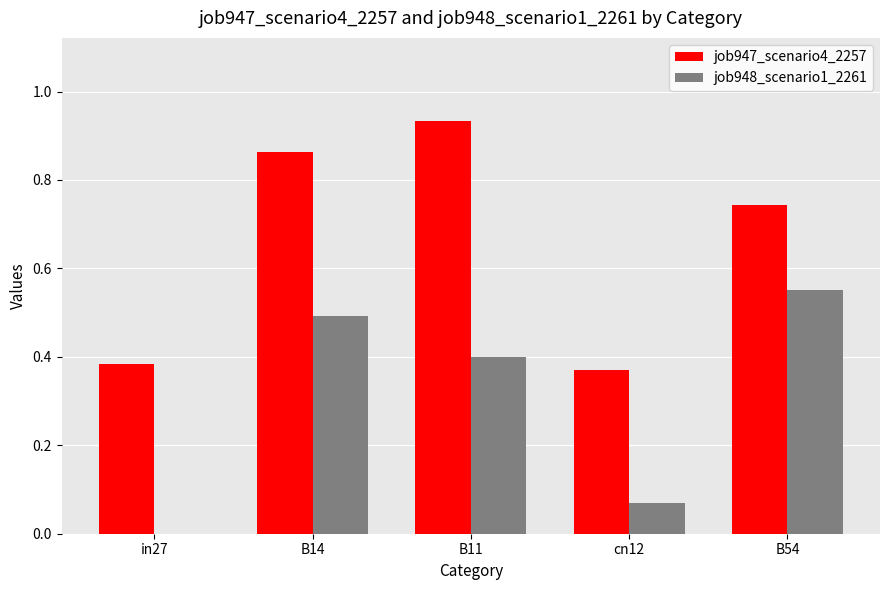

What is the sum of the job947_scenario4_2257 values at in27 and B14?

1.2